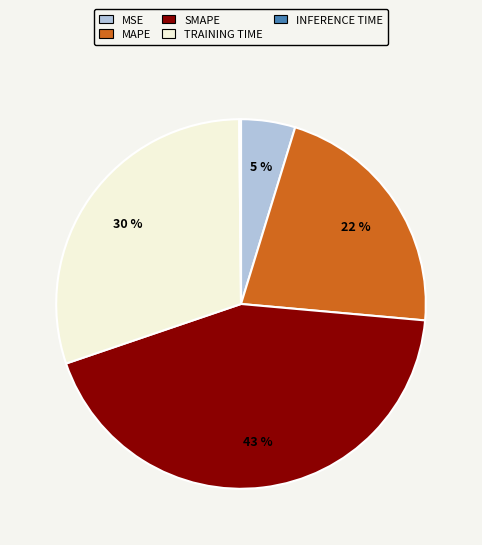

Is there any slice that represents more than half of the pie?

No